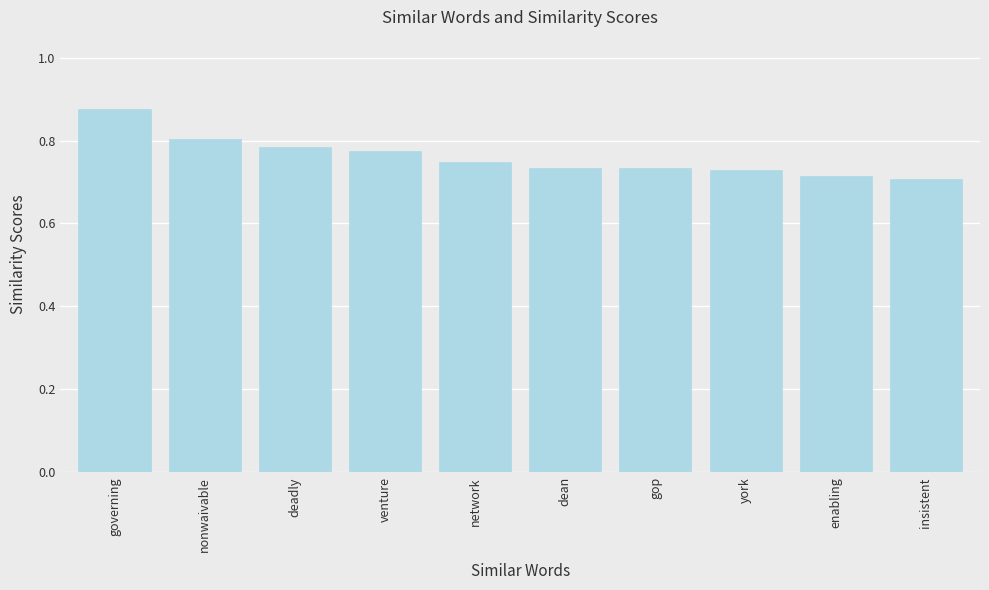

Which has a higher value, governing or gop?

governing